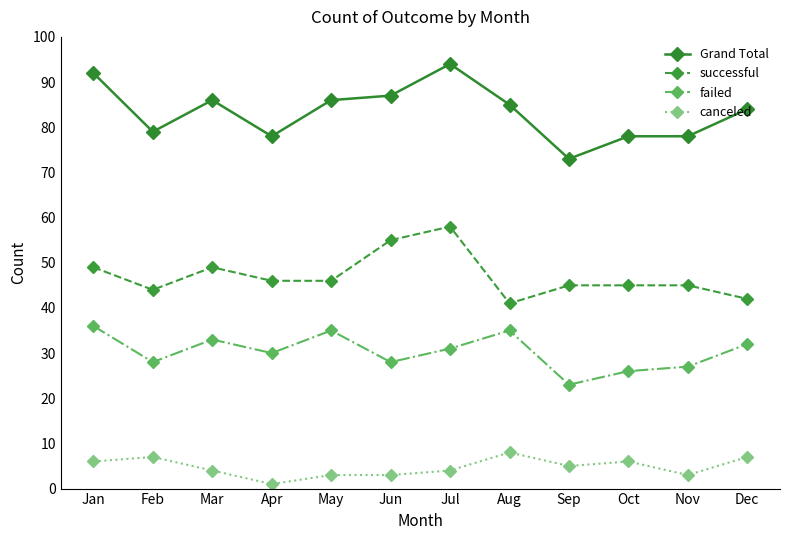

True or false: Grand Total has more than 0 interior local peaks.

True